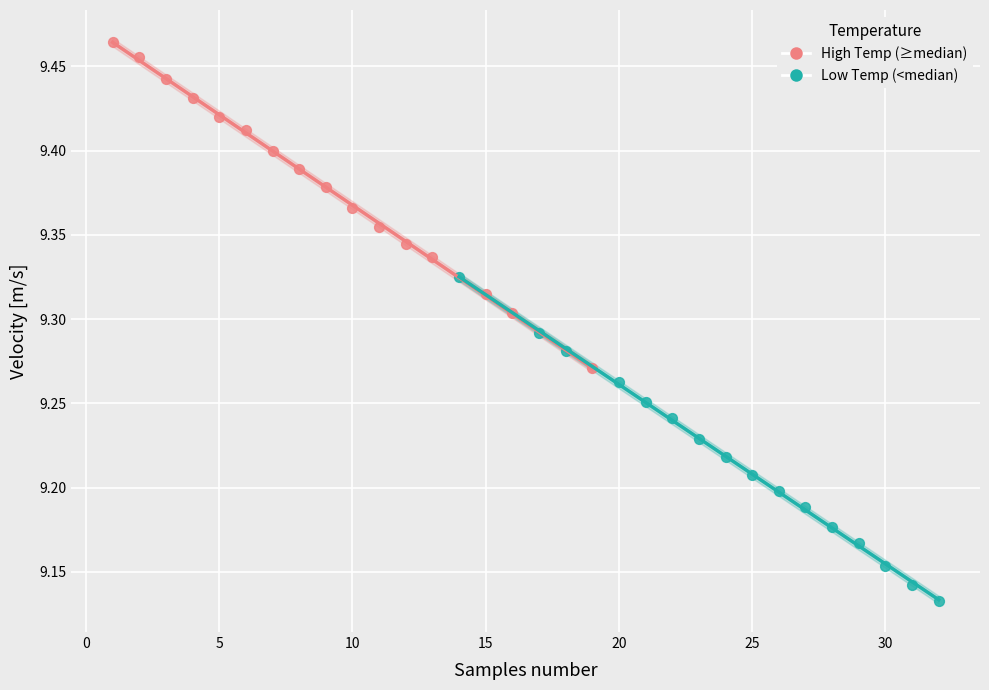

Which series has the largest Y range (max minus min)?

High Temp (≥median)